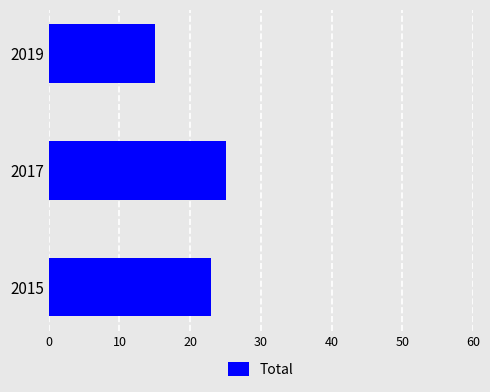

Is it true that the value at 2019 is 15?

True